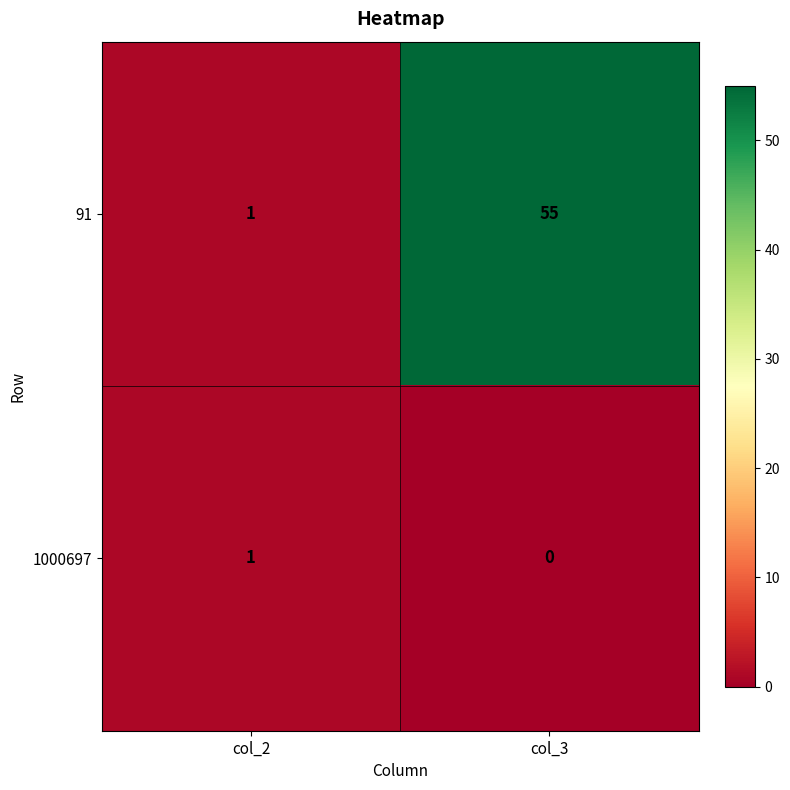

The 1000697 series shows 1 at col_2. True or false?

True